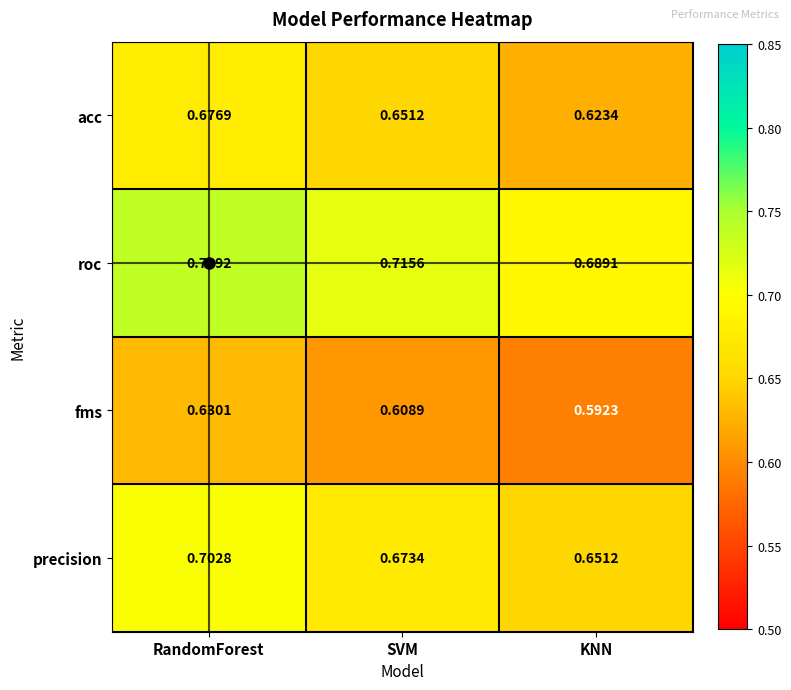

At which label is acc closest to 0?

KNN